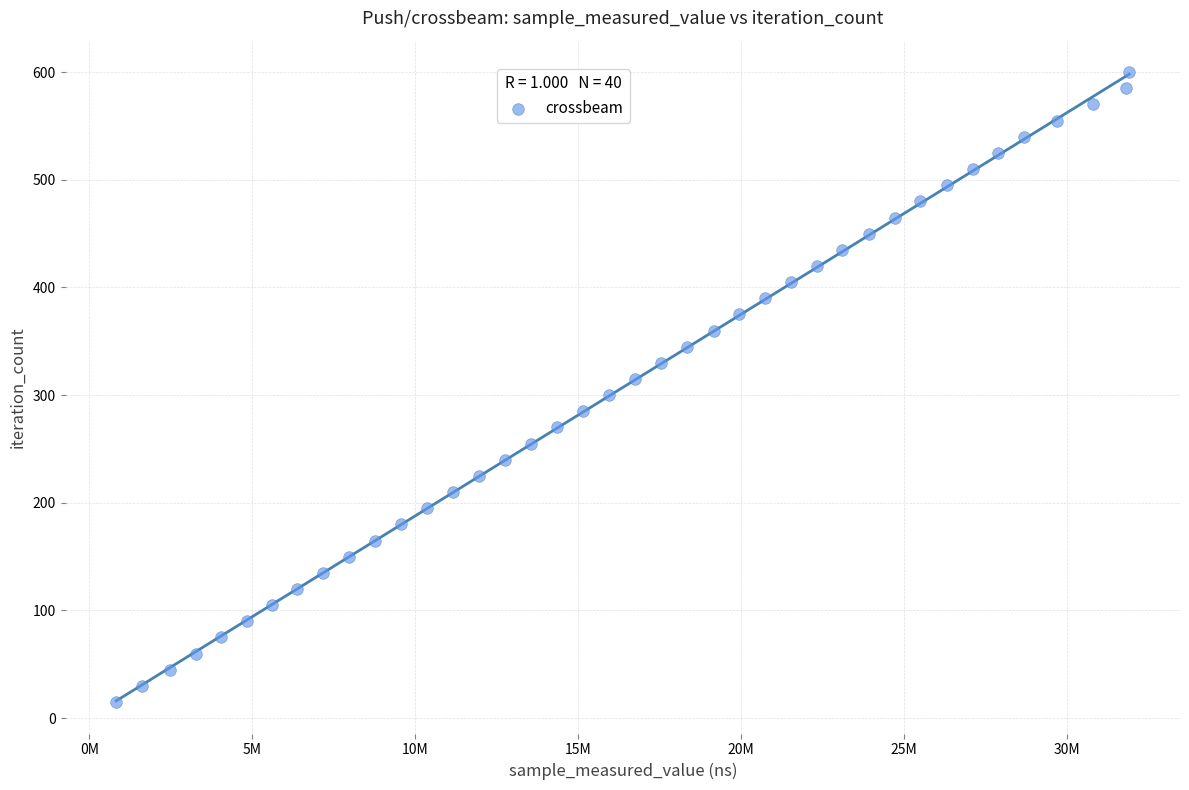

What is the range of X values (max minus min)?

31084700